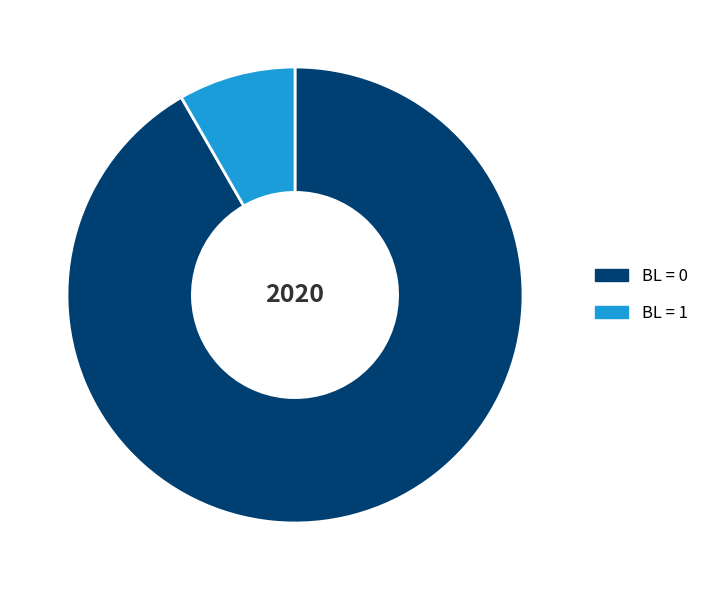

Do BL = 0 and BL = 1 together represent more than half of the pie?

Yes